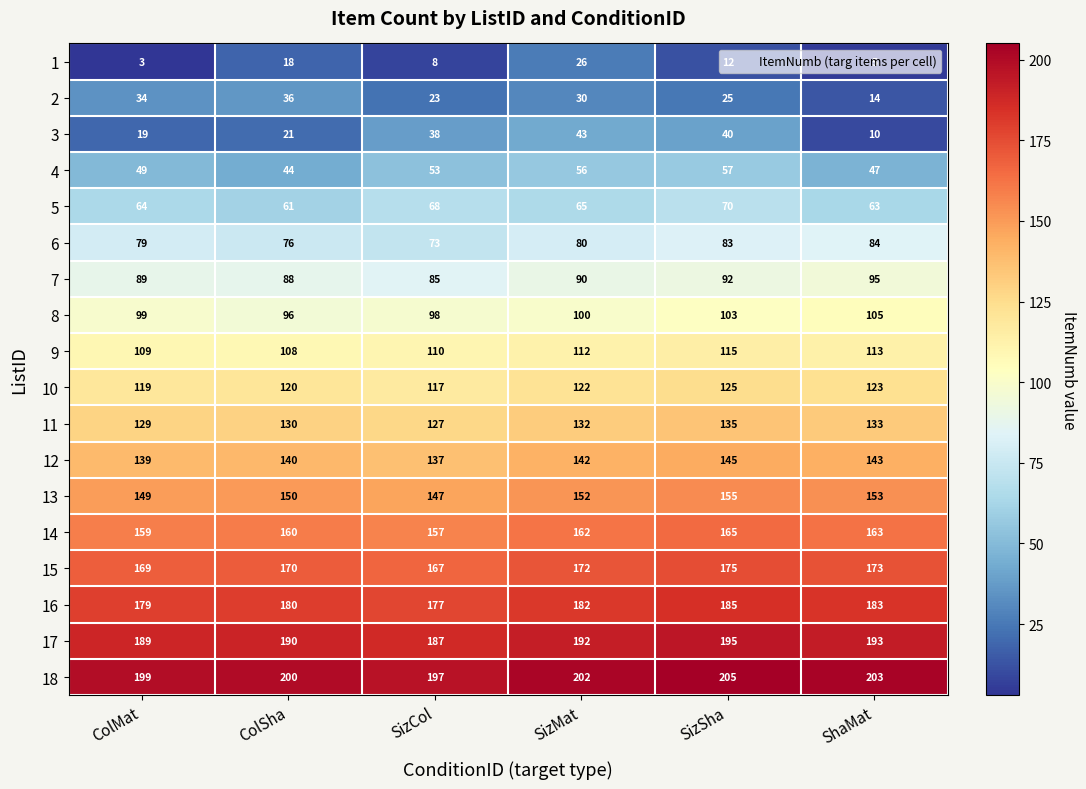

Between SizCol and ShaMat, which series saw the biggest shift?

3